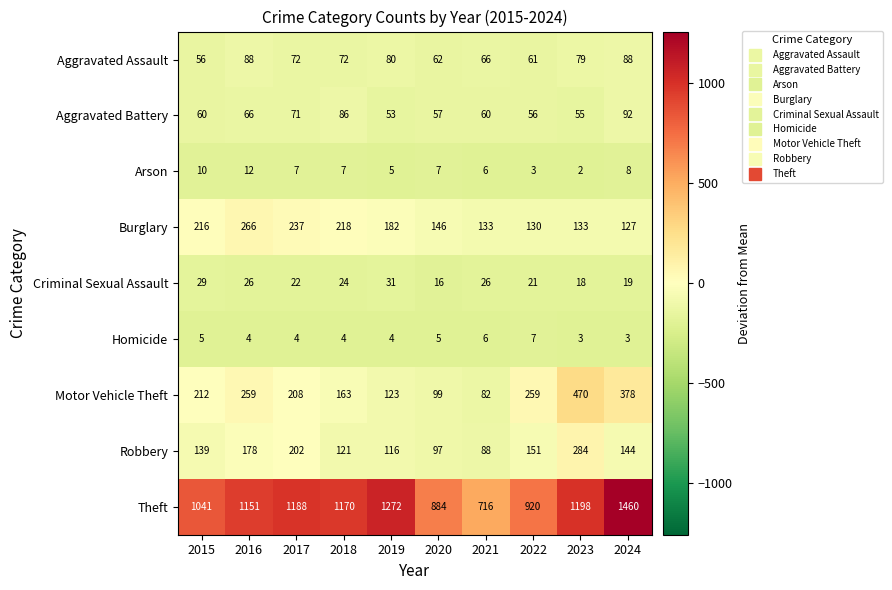

How many series are shown in this chart?

9